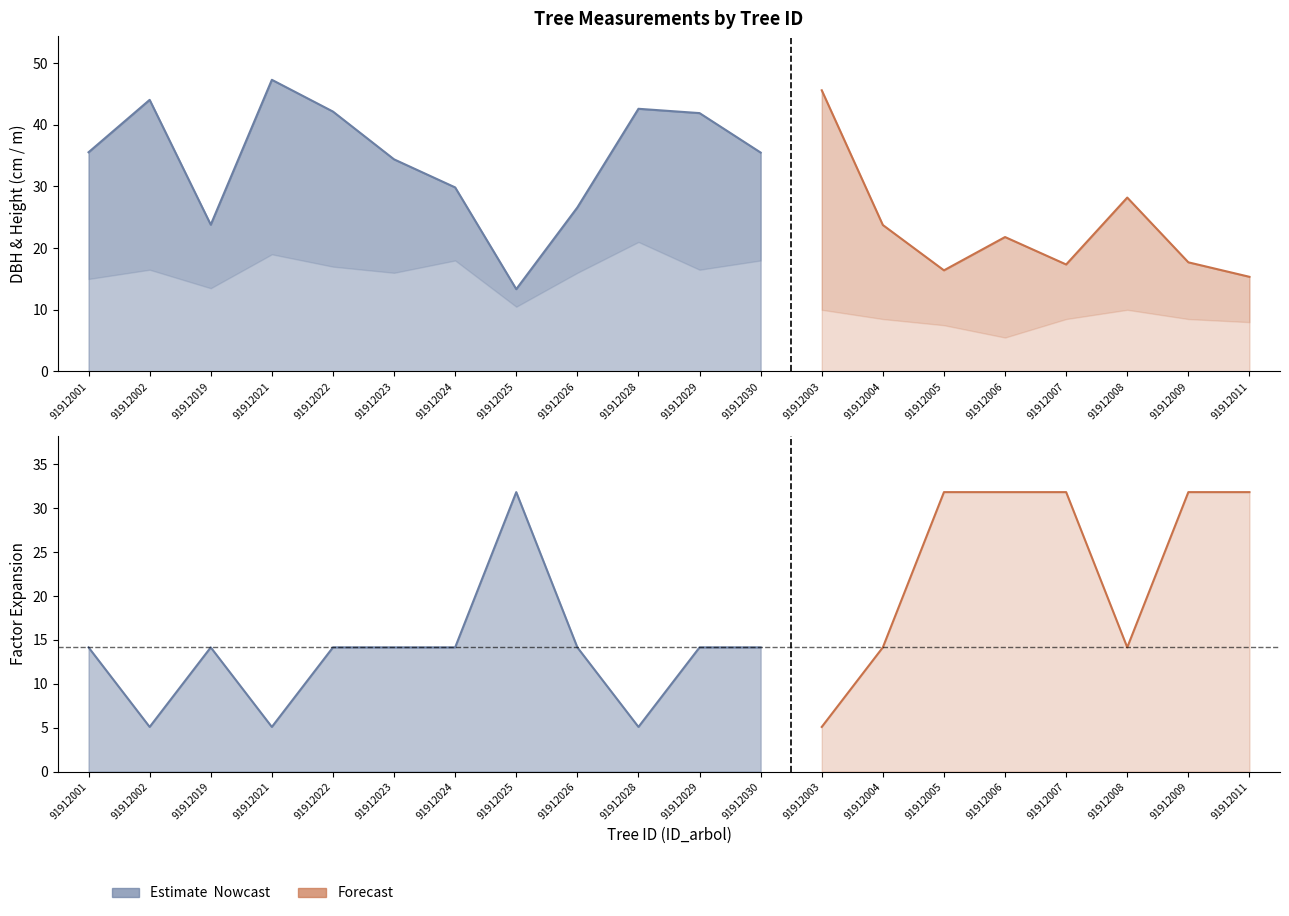

True or false: h and dbh intersect in this chart.

False